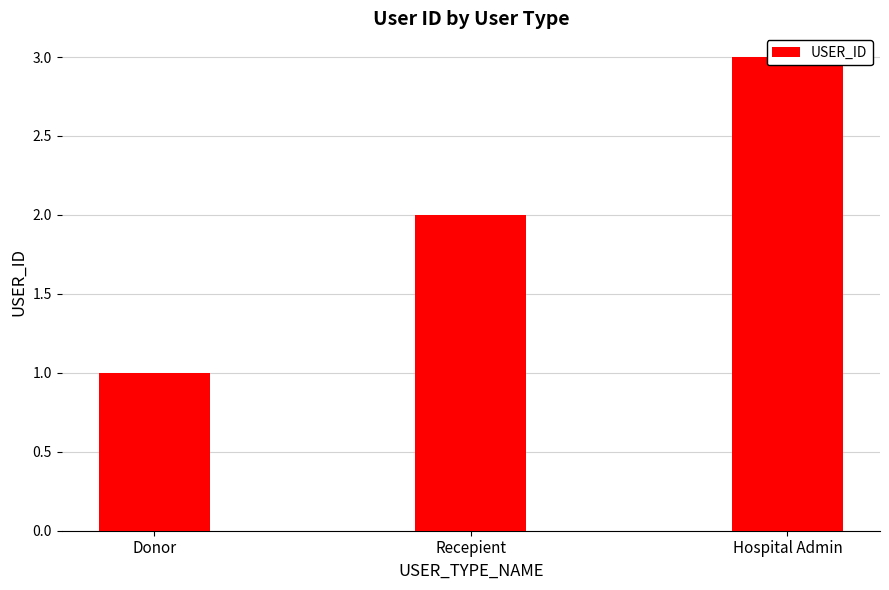

The chart shows a value of 2 at Recepient. True or false?

True